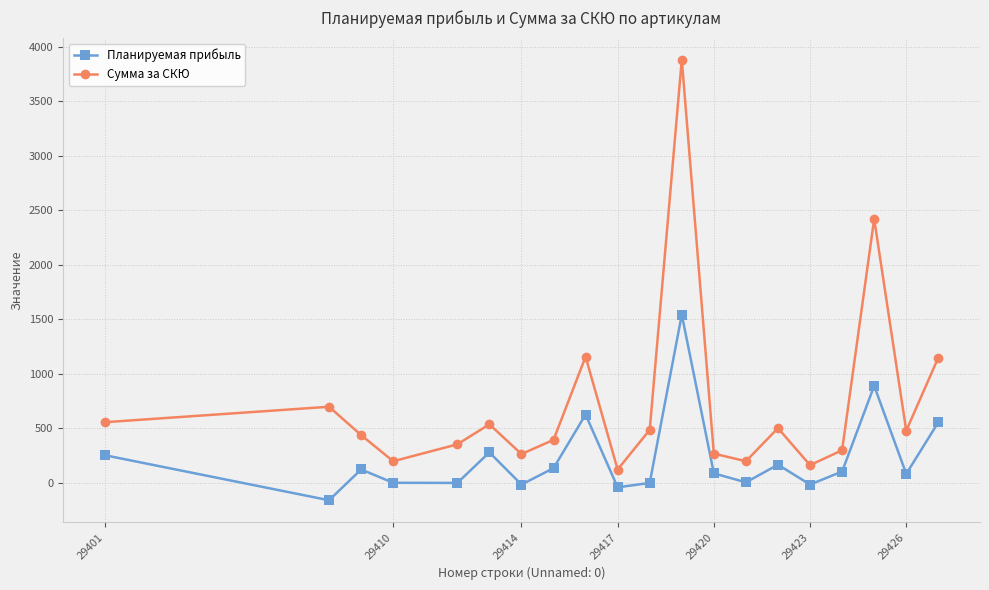

Rank the series by their average value, from lowest to highest.

Планируемая прибыль, Сумма за СКЮ